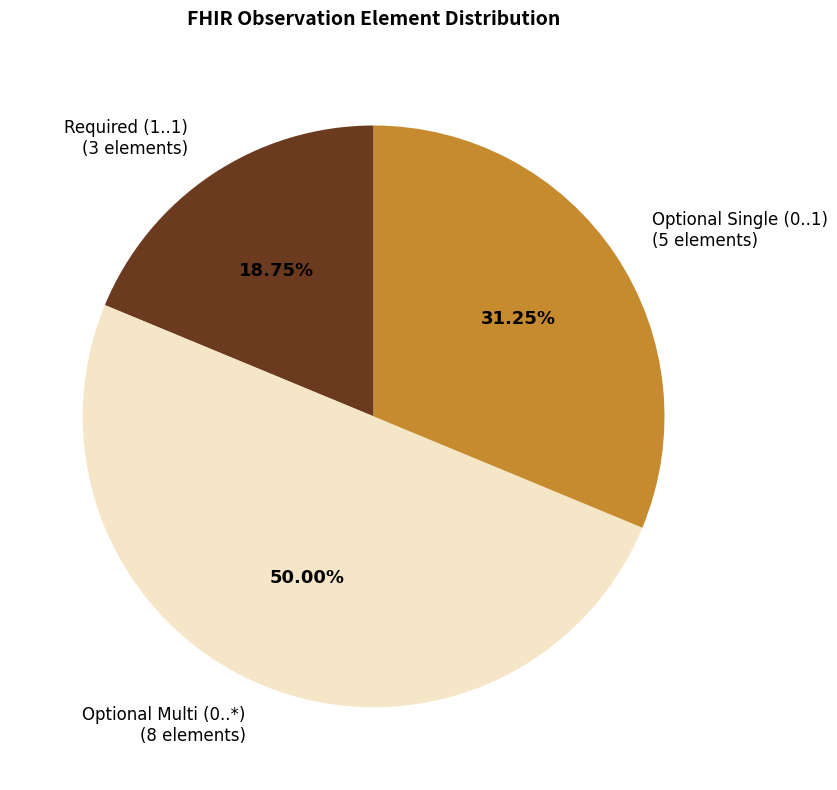

Rank the categories by value from highest to lowest.

Optional Multi (0..*) (8 elements), Optional Single (0..1) (5 elements), Required (1..1) (3 elements)